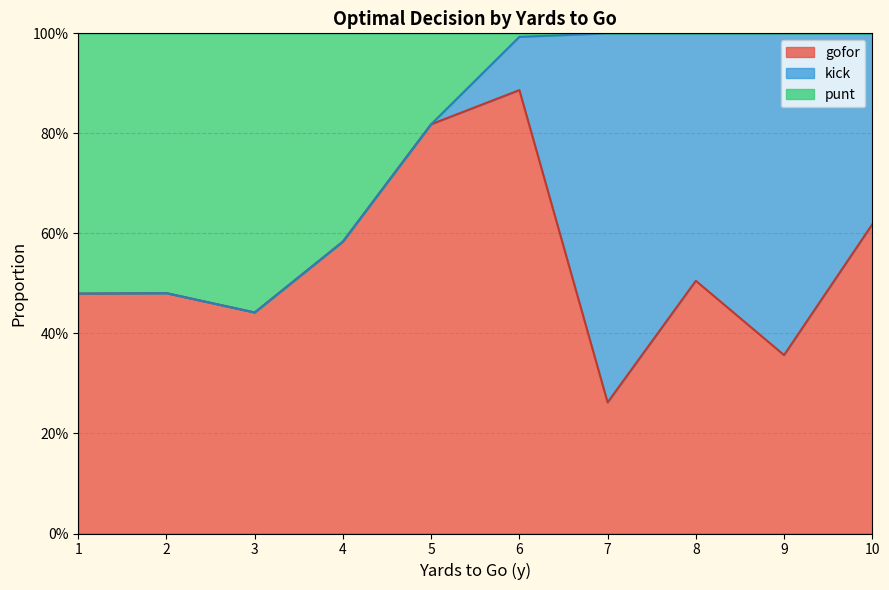

The value of gofor at 7 is 0.0. True or false?

False